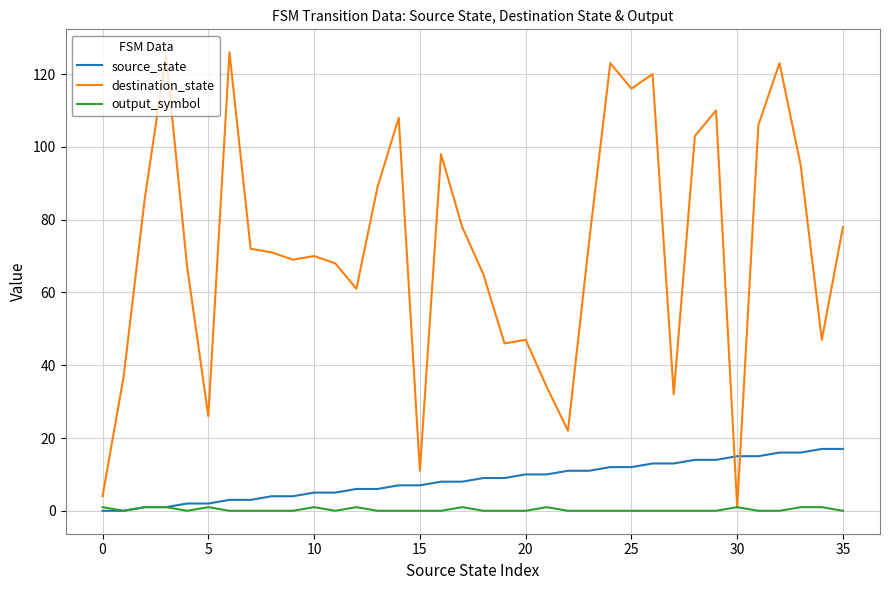

Which series has the largest total across all categories?

destination_state